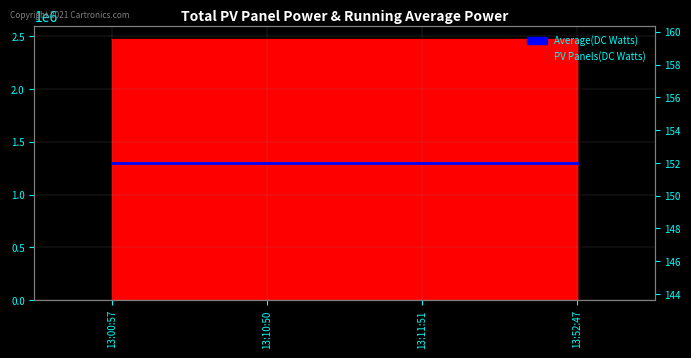

Which has a higher value, 13:11:51 or 13:00:57?

13:11:51